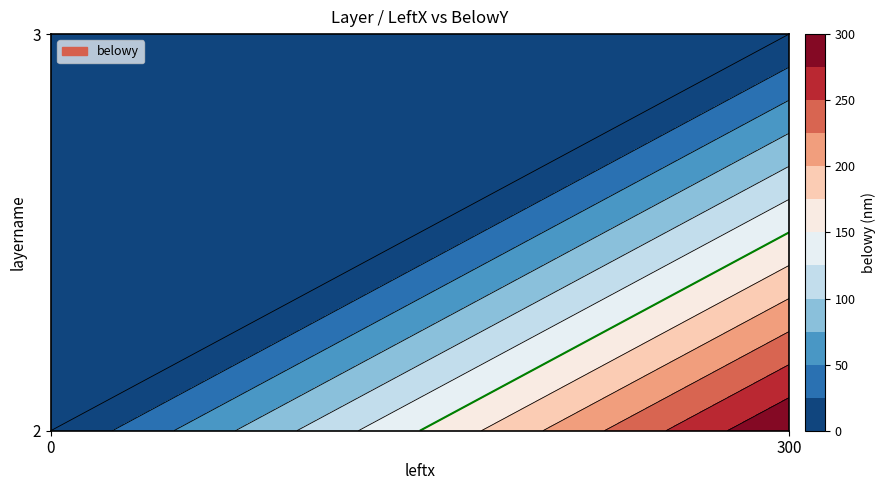

Reading left to right, transcribe all the data shown in this chart.

2: 0	300
3: 0	0